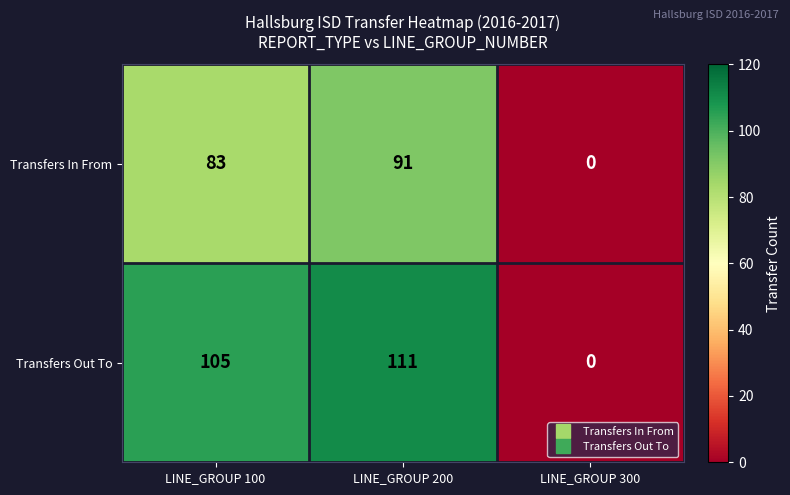

Which series has the largest total across all categories?

Transfers Out To